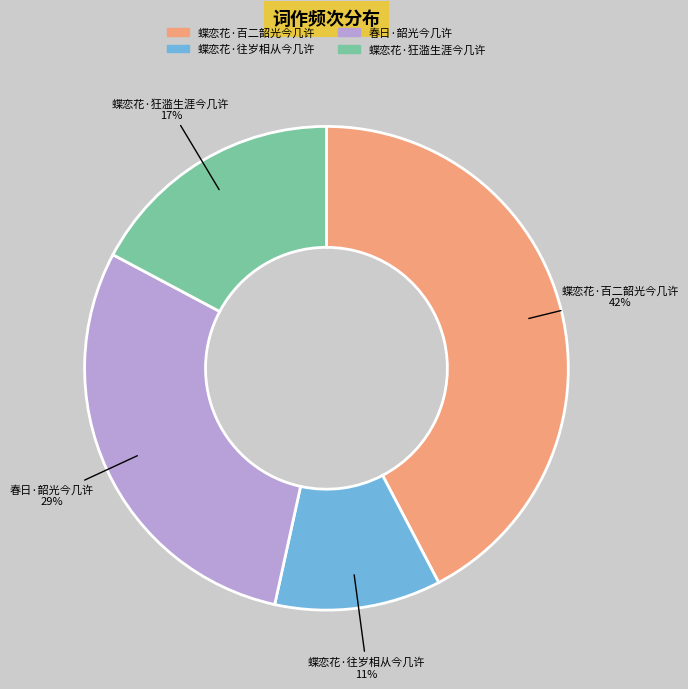

To the nearest percent, what is the combined percentage of 蝶恋花·百二韶光今几许 and 春日·韶光今几许?

72%